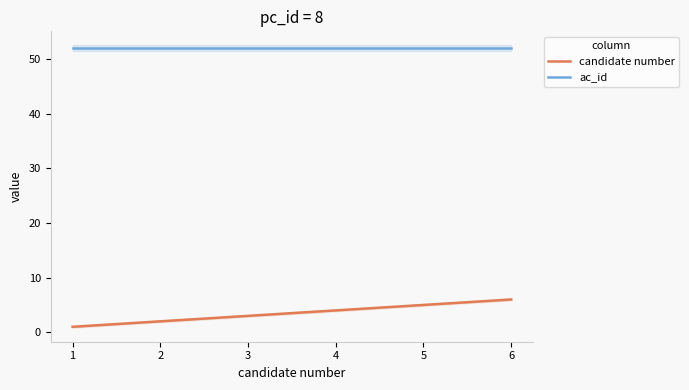

Is the value of ac_id at 6 greater than the value of candidate number at 3?

Yes